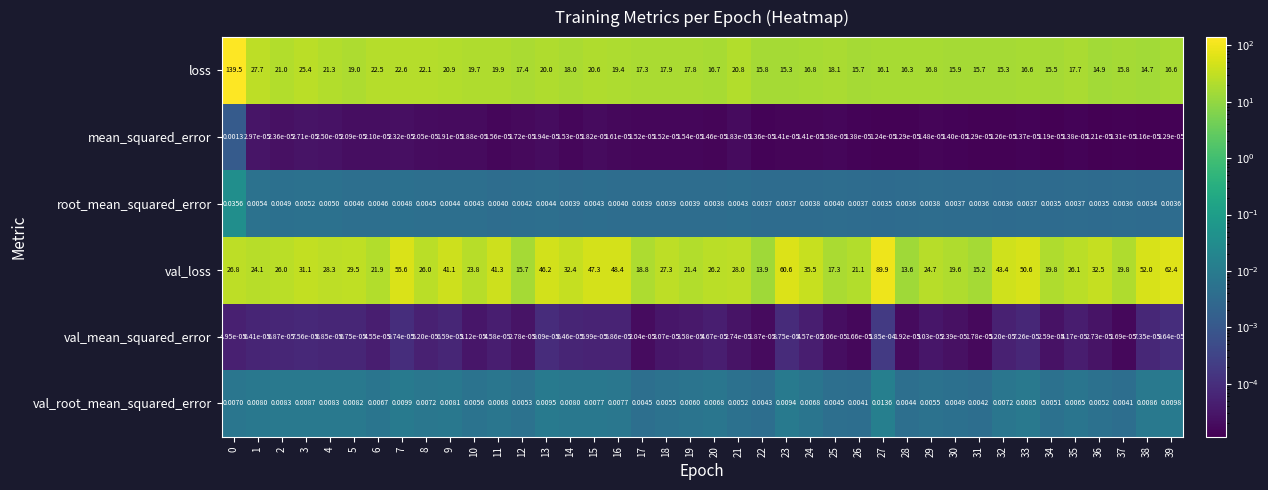

List the series in order of their peak value, lowest first.

val_mean_squared_error, mean_squared_error, val_root_mean_squared_error, root_mean_squared_error, val_loss, loss